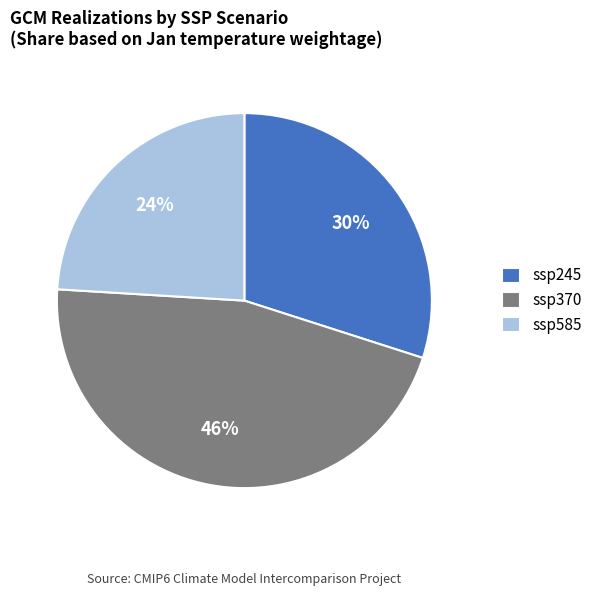

To the nearest percent, what is the average slice percentage?

33%